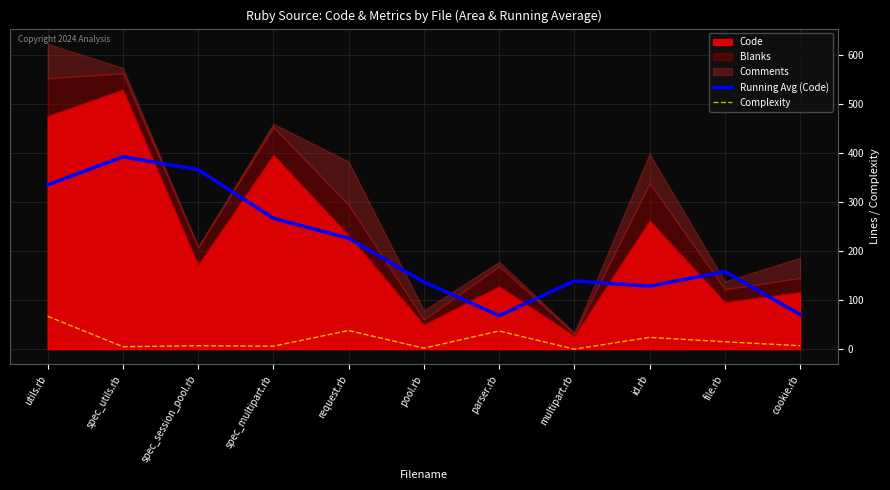

What is the lowest value of the Running Avg (Code) series?

68.3